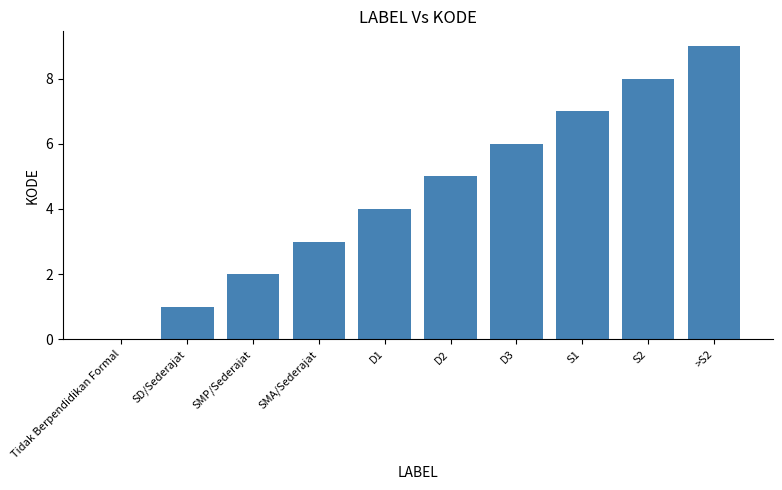

Approximately how many times larger is the value at SD/Sederajat compared to >S2?

0.1